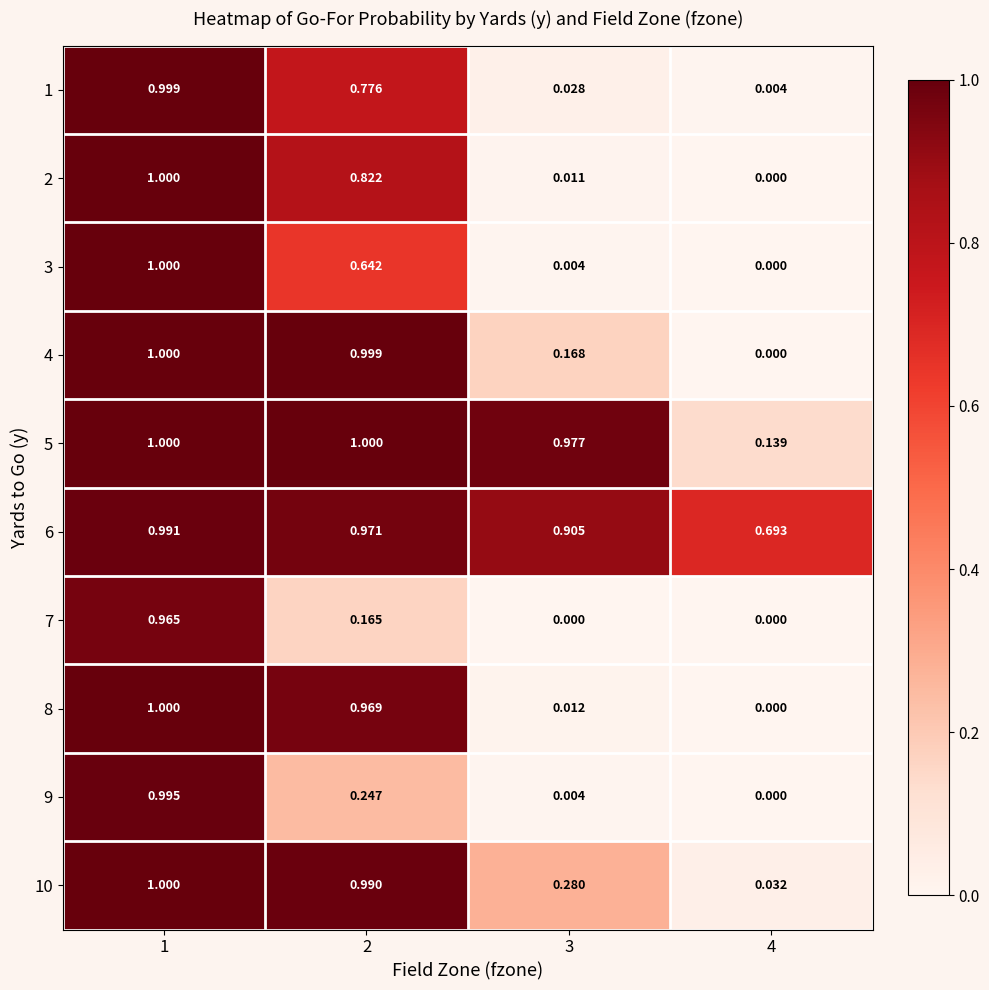

Is the value of 6 at 2 greater than the value of 8 at 3?

Yes